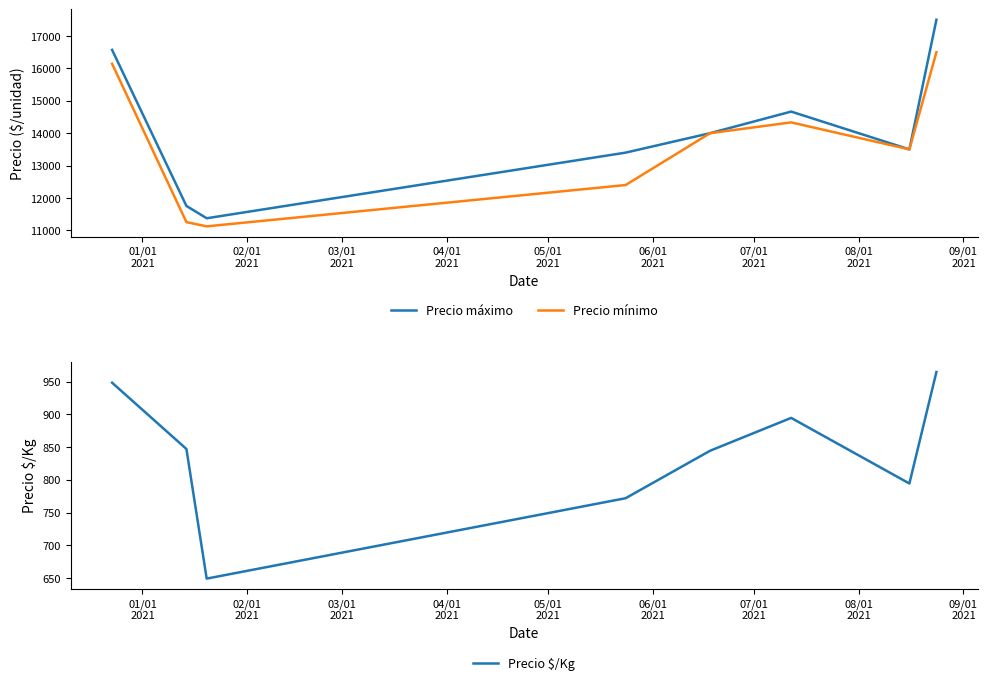

What is the highest value of the Precio máximo series?

17500.0